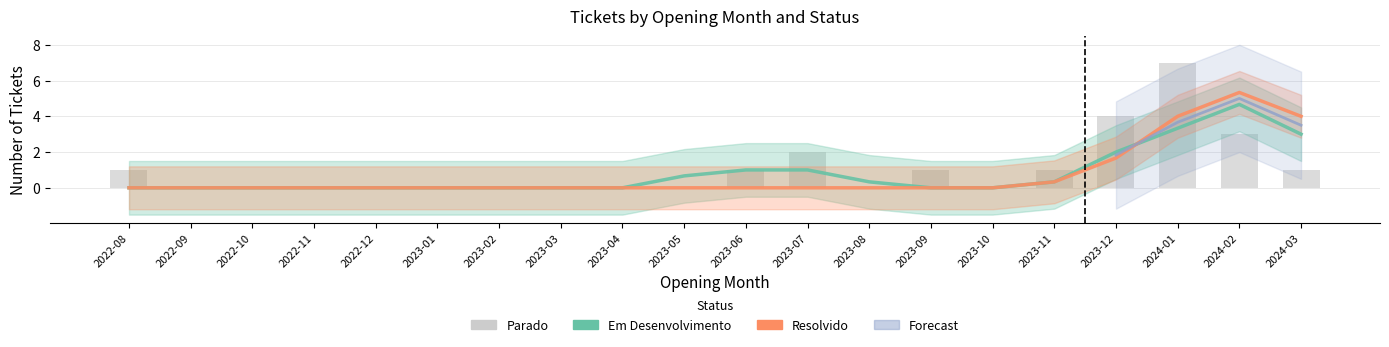

What is the sum of the Parado values at 2023-06 and 2024-03?

2.0